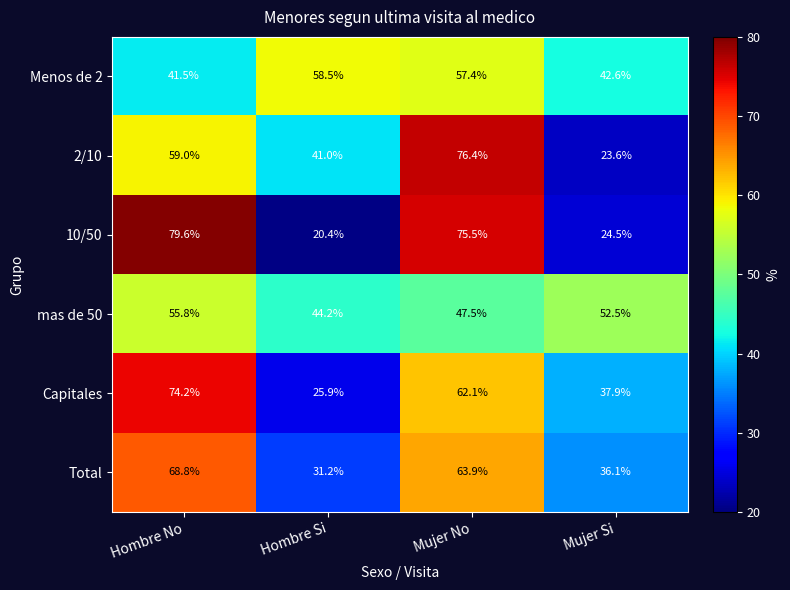

How many distinct data groups are displayed?

6